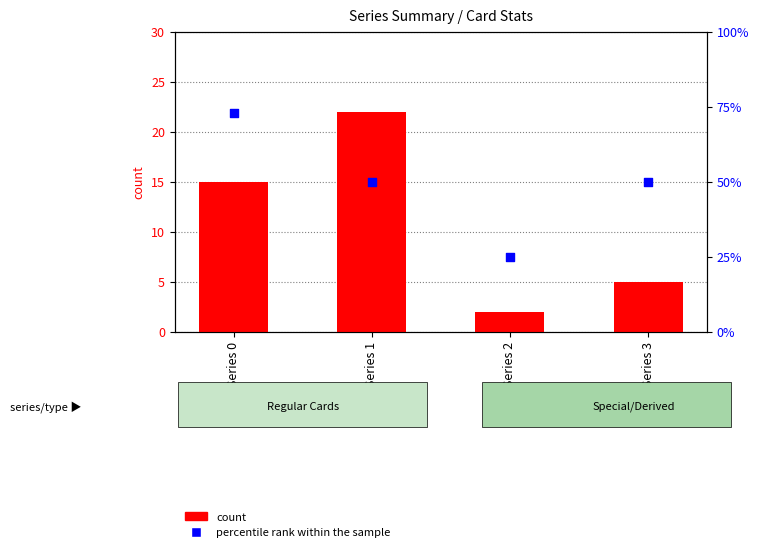

Which series contains the highest Y value?

percentile rank within the sample